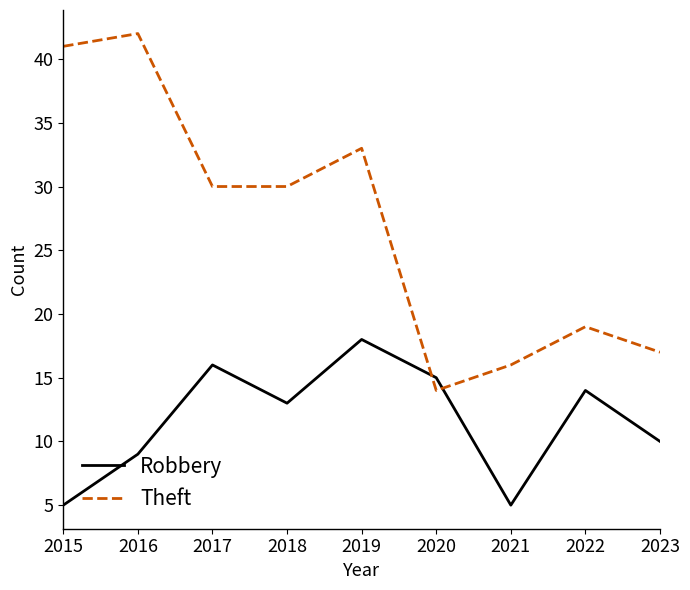

Which series has the largest range (max minus min)?

Theft